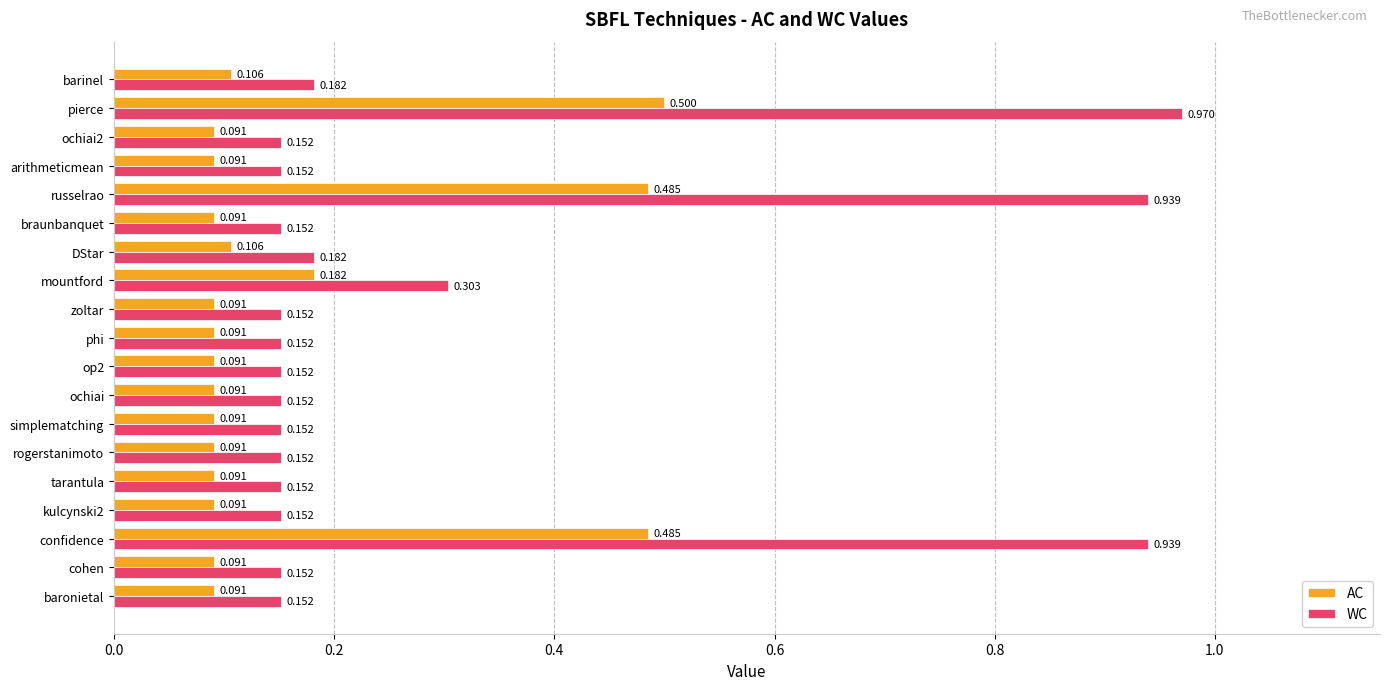

At baronietal, list the series in order from smallest to largest.

AC, WC